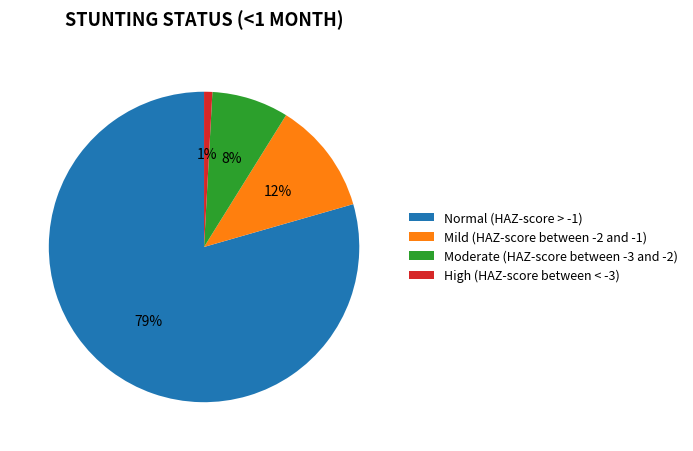

To the nearest percent, what portion does Mild (HAZ-score between -2 and -1) represent?

12%